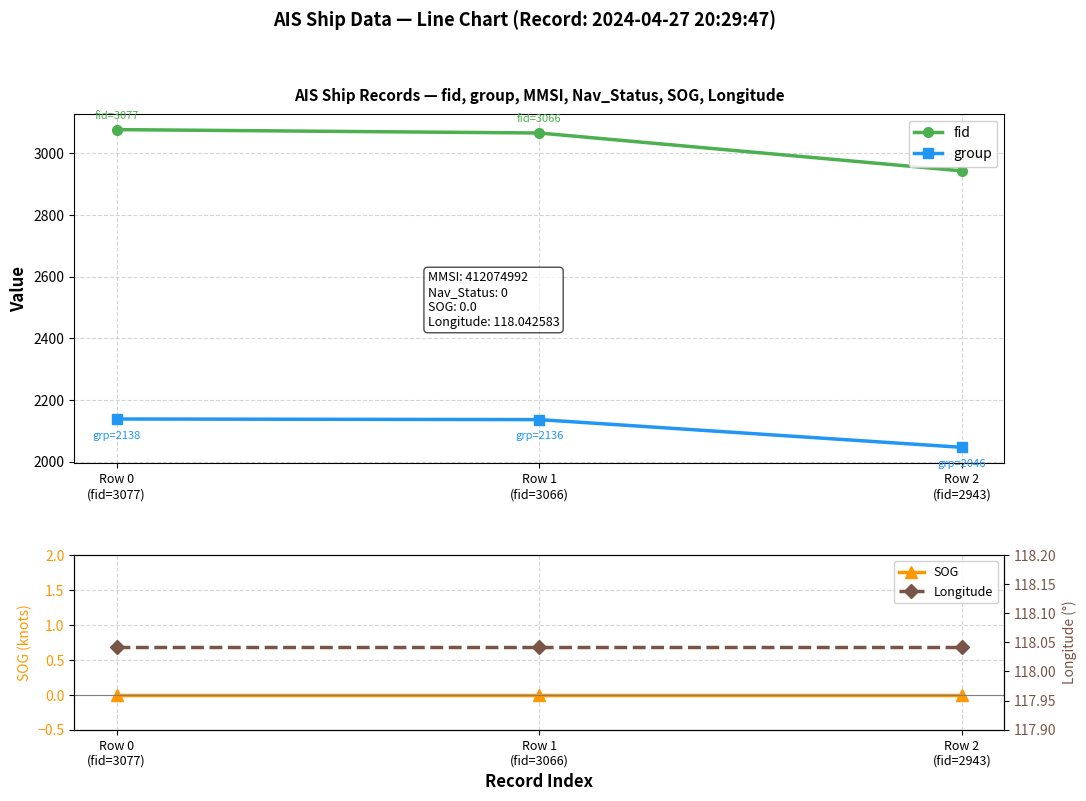

Which series has the largest total across all categories?

fid